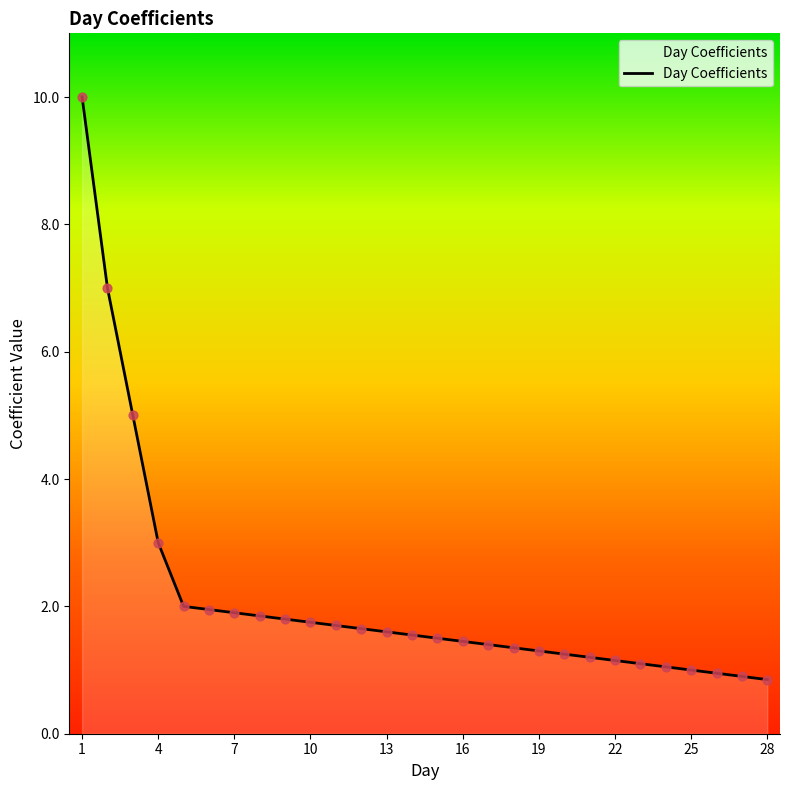

What is the maximum value shown in the chart?

10.0